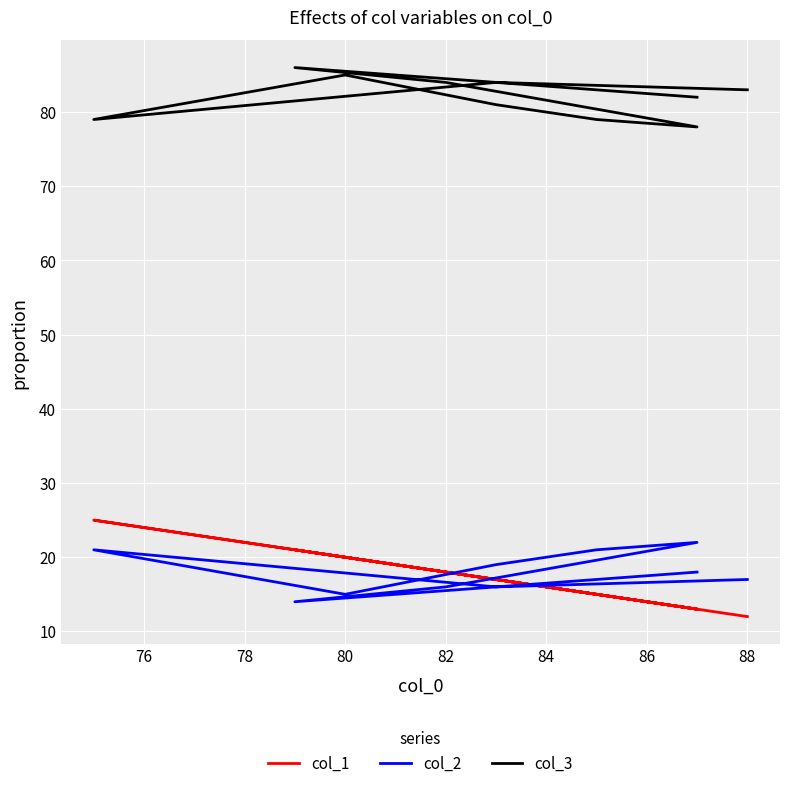

Reading left to right, what are all the values shown in this chart?

col_1: 13	21	18	13	15	17	20	25	17	12
col_2: 18	14	16	22	21	19	15	21	16	17
col_3: 82	86	84	78	79	81	85	79	84	83